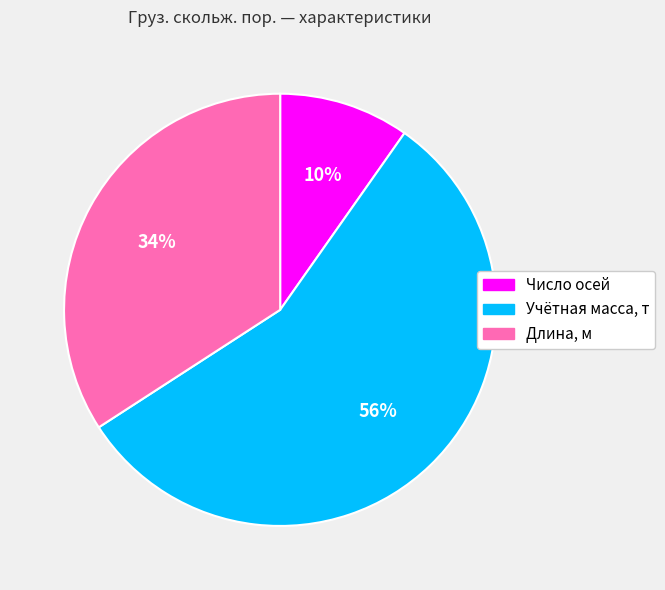

The Число осей slice represents 22% of the pie. True or false?

False